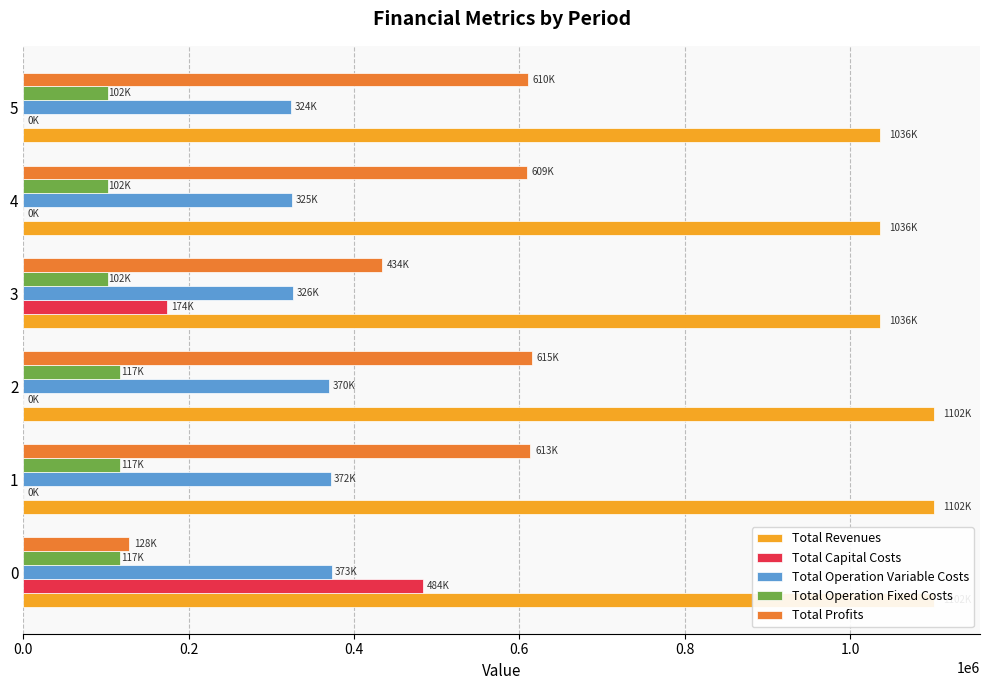

Reading left to right, extract all data points from this chart.

Total Revenues: 1101954.9	1101954.9	1101954.9	1035747.9	1035747.9	1035747.9
Total Capital Costs: 483648.0	0.0	0.0	173600.0	0.0	0.0
Total Operation Variable Costs: 372897.2	371541.0	370183.0	326462.4	325273.6	324083.1
Total Operation Fixed Costs: 117166.8	117166.8	117166.8	101782.2	101782.2	101782.2
Total Profits: 128243.0	613247.1	614605.2	433903.3	608692.2	609882.7